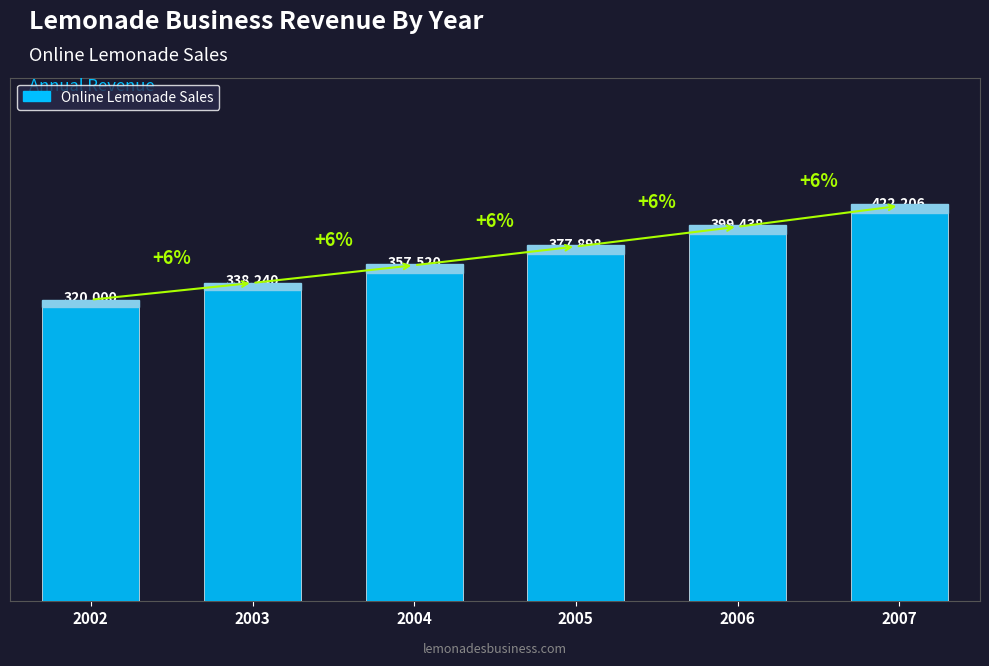

What is the value of the 6th bar from the left?

422206.5